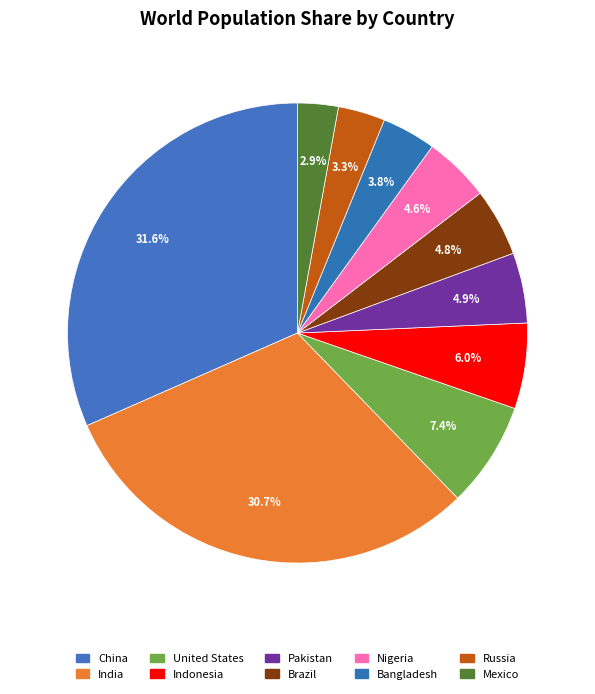

To the nearest percent, what percentage of the pie is Brazil?

5%